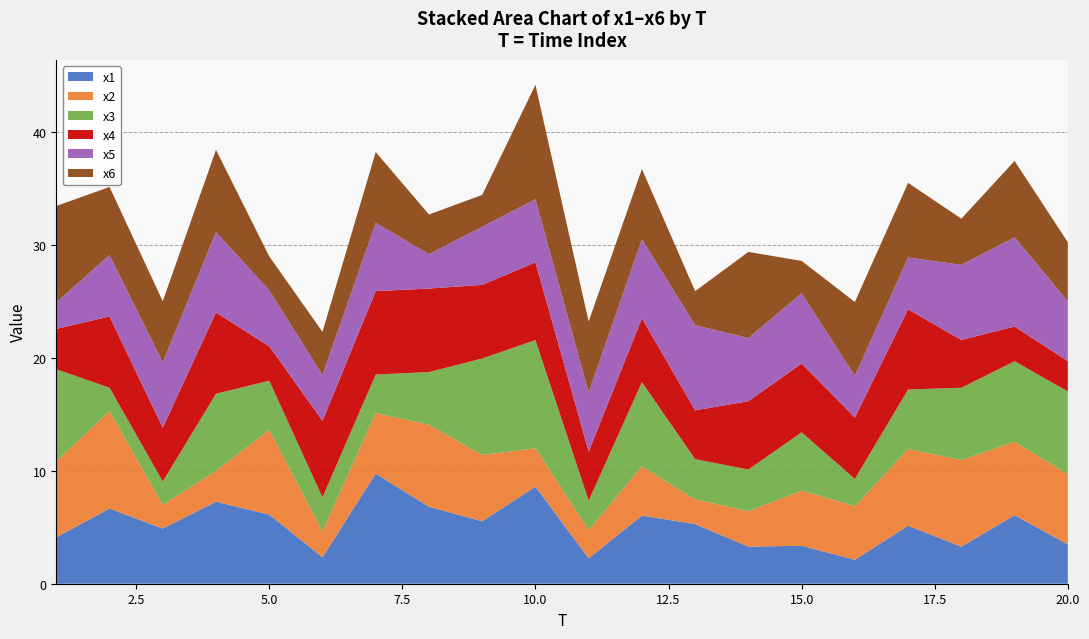

Reading left to right, transcribe all the data shown in this chart.

x1: 1=4.1	2=6.7	3=4.9	4=7.3	5=6.1	6=2.3	7=9.8	8=6.8	9=5.5	10=8.6	11=2.2	12=6.0	13=5.3	14=3.3	15=3.4	16=2.1	17=5.1	18=3.3	19=6.1	20=3.5
x2: 1=6.7	2=8.6	3=2.1	4=2.7	5=7.5	6=2.3	7=5.4	8=7.3	9=5.9	10=3.4	11=2.5	12=4.4	13=2.2	14=3.1	15=4.9	16=4.8	17=6.8	18=7.7	19=6.5	20=6.2
x3: 1=8.2	2=2.1	3=2.1	4=6.8	5=4.4	6=3.0	7=3.4	8=4.7	9=8.5	10=9.6	11=2.6	12=7.5	13=3.6	14=3.7	15=5.2	16=2.4	17=5.3	18=6.4	19=7.1	20=7.3
x4: 1=3.6	2=6.3	3=4.8	4=7.2	5=3.1	6=6.8	7=7.4	8=7.4	9=6.5	10=6.9	11=4.3	12=5.7	13=4.3	14=6.1	15=6.1	16=5.4	17=7.1	18=4.2	19=3.1	20=2.7
x5: 1=2.4	2=5.4	3=5.8	4=7.1	5=5.0	6=4.1	7=6.1	8=3.0	9=5.2	10=5.6	11=5.3	12=7.0	13=7.5	14=5.6	15=6.2	16=3.7	17=4.6	18=6.7	19=7.9	20=5.3
x6: 1=8.5	2=6.0	3=5.4	4=7.3	5=3.0	6=3.8	7=6.3	8=3.5	9=2.8	10=10.1	11=6.3	12=6.2	13=3.0	14=7.6	15=2.9	16=6.6	17=6.6	18=4.1	19=6.8	20=5.2